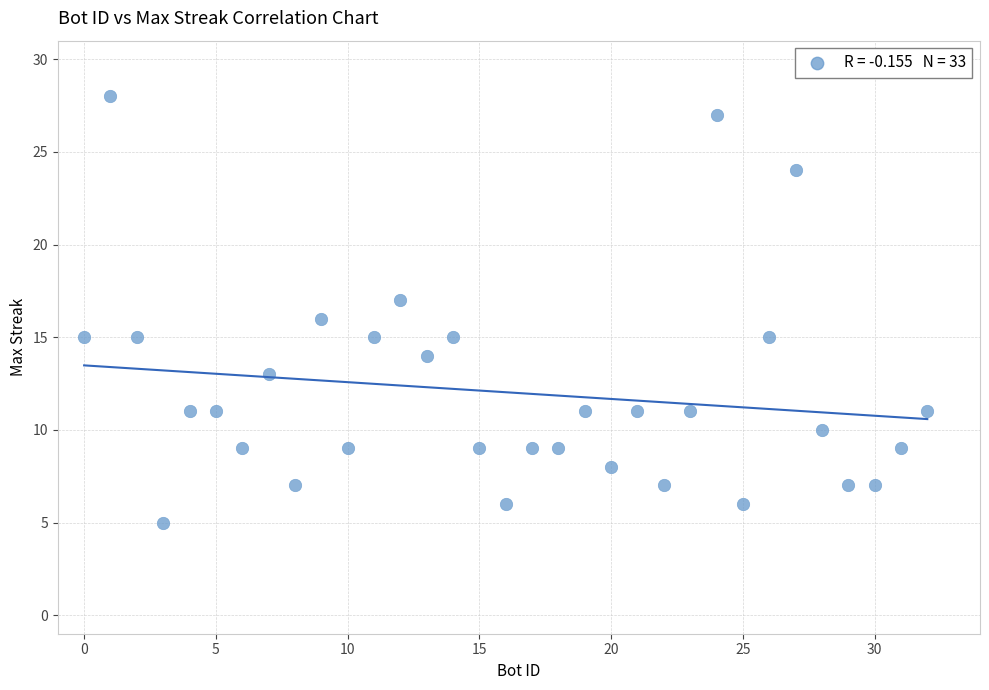

What is the range of Y values (max minus min)?

23